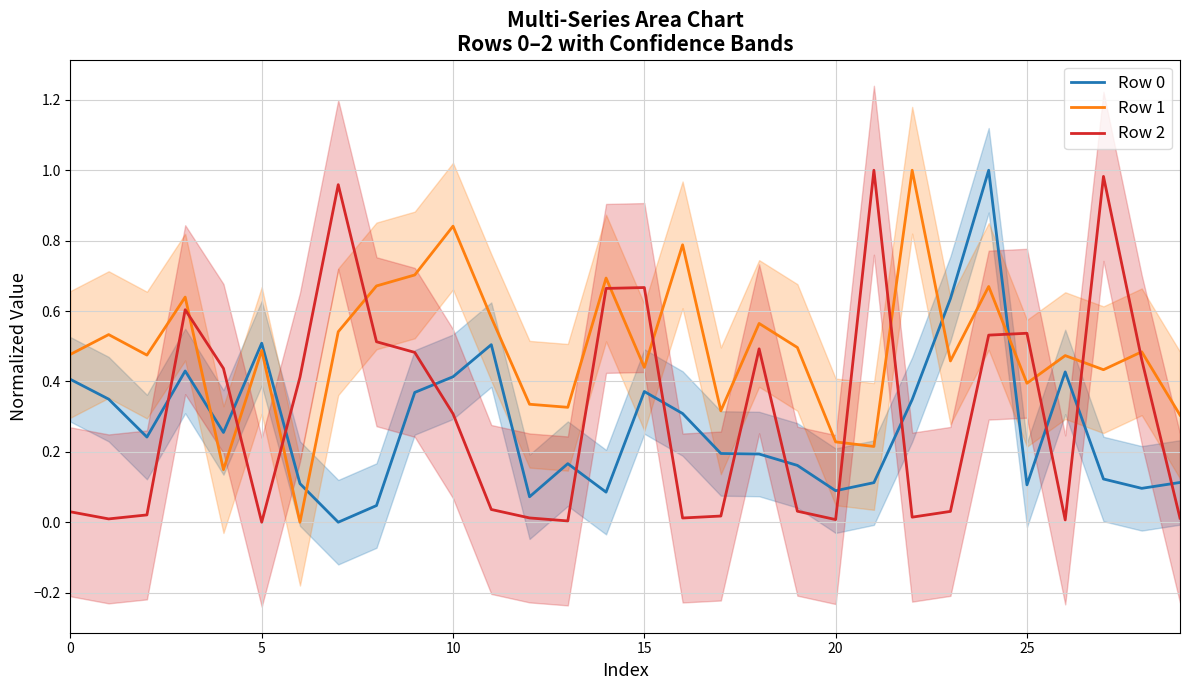

How many categories are shown in the chart?

30